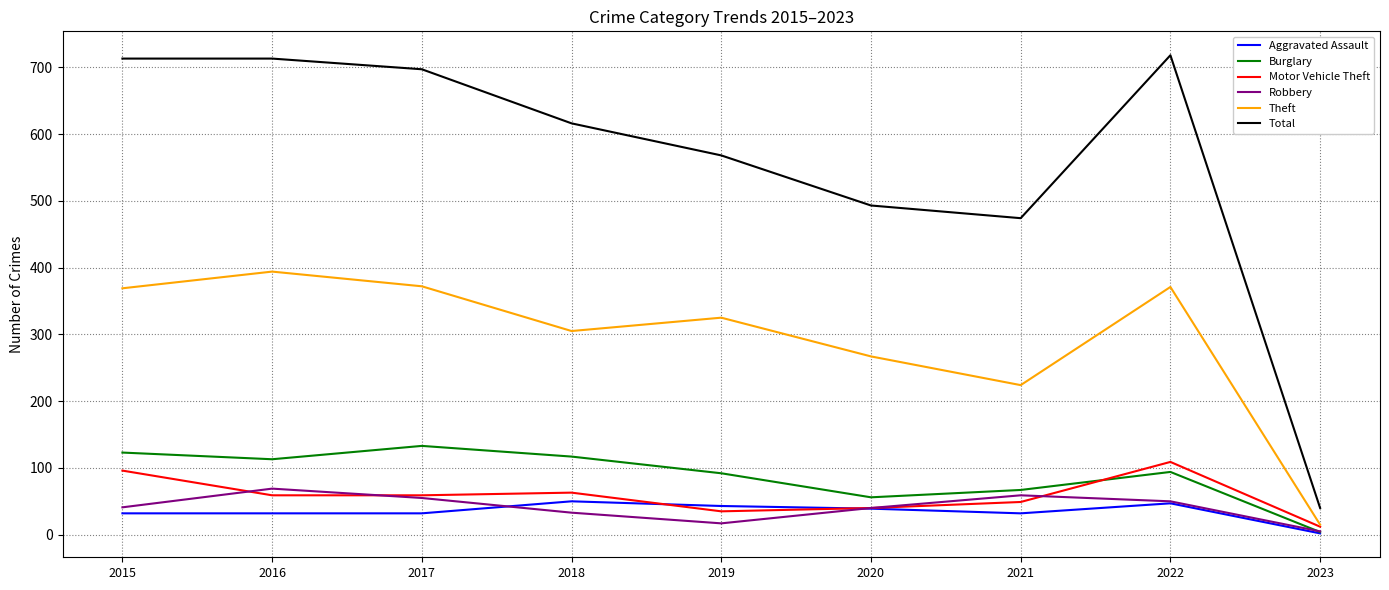

What is the total value across all series at 2019?

1080